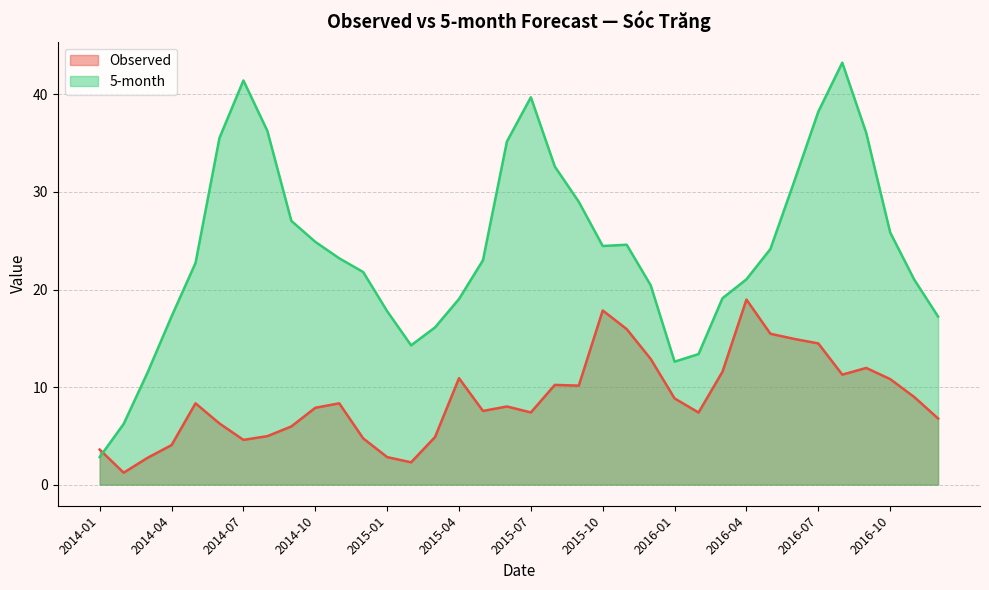

At how many categories does at least one series exceed 35?

8